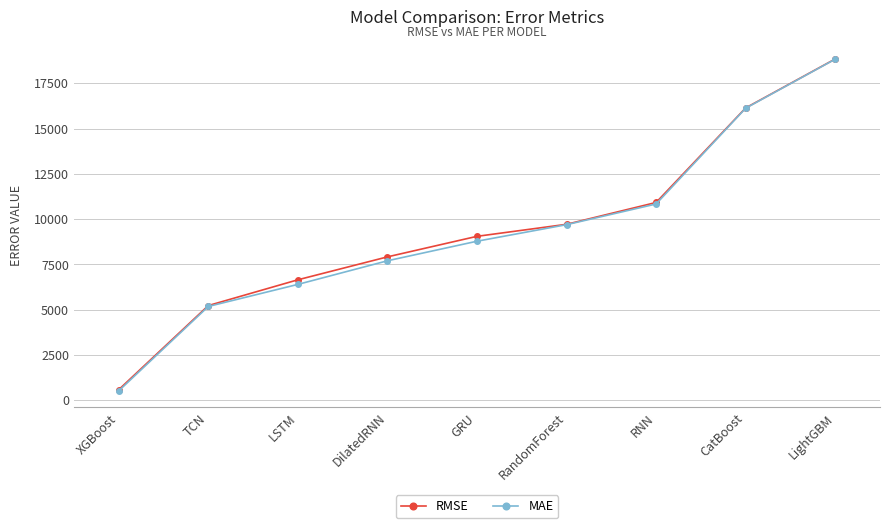

What is the difference between the maximum and minimum values in the RMSE series?

18256.2